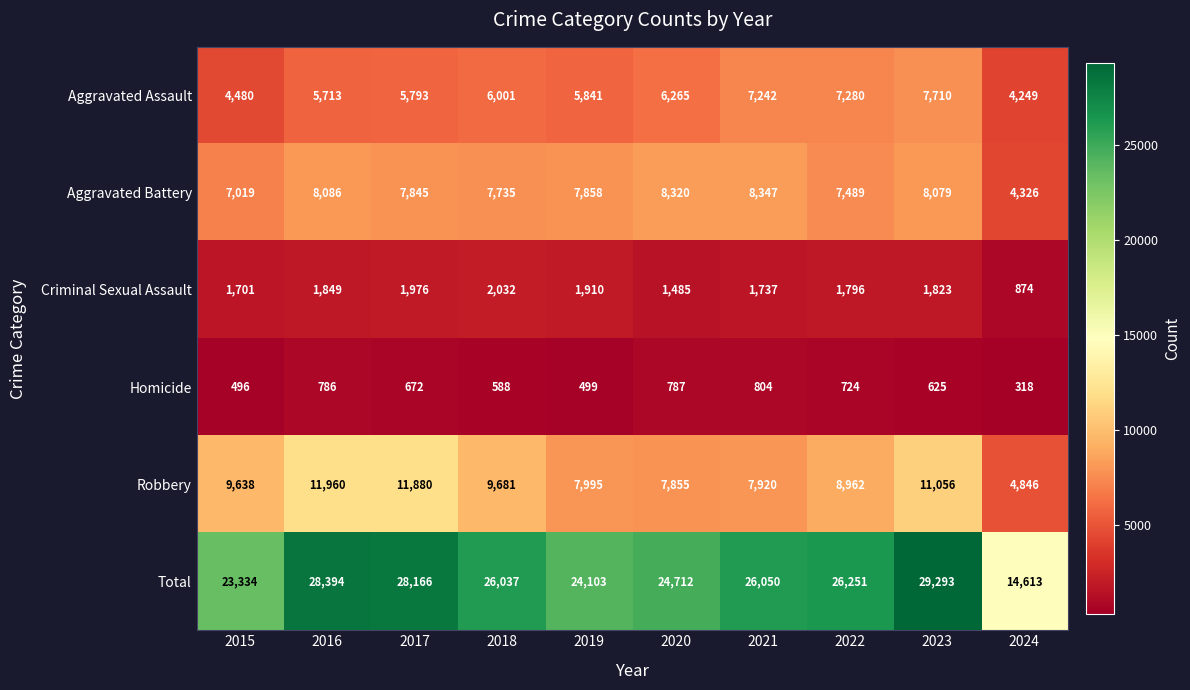

What is the maximum value shown in the chart?

29293